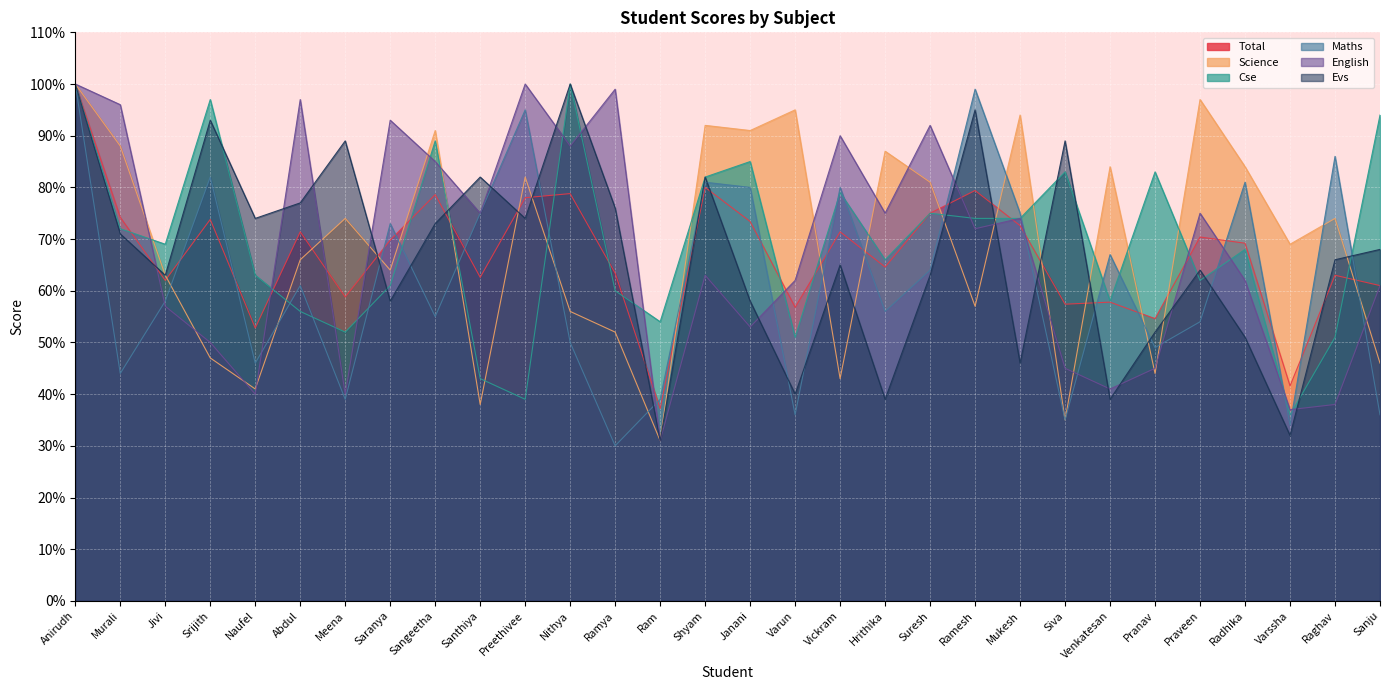

What is the difference between the highest and lowest values at Janani?

38.0